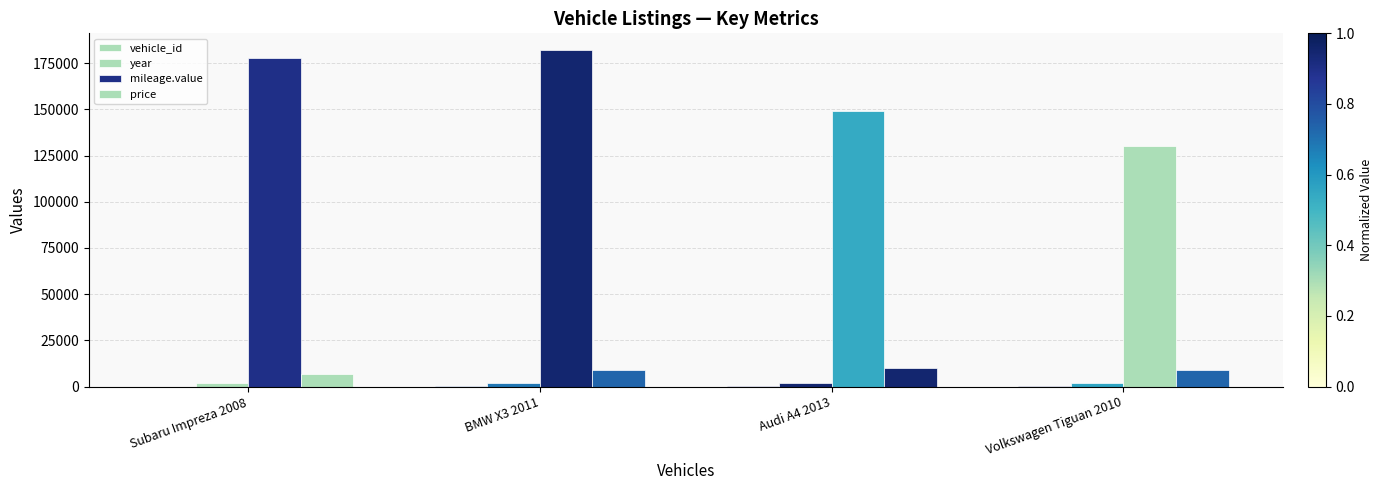

What position from the left is BMW X3 2011?

2